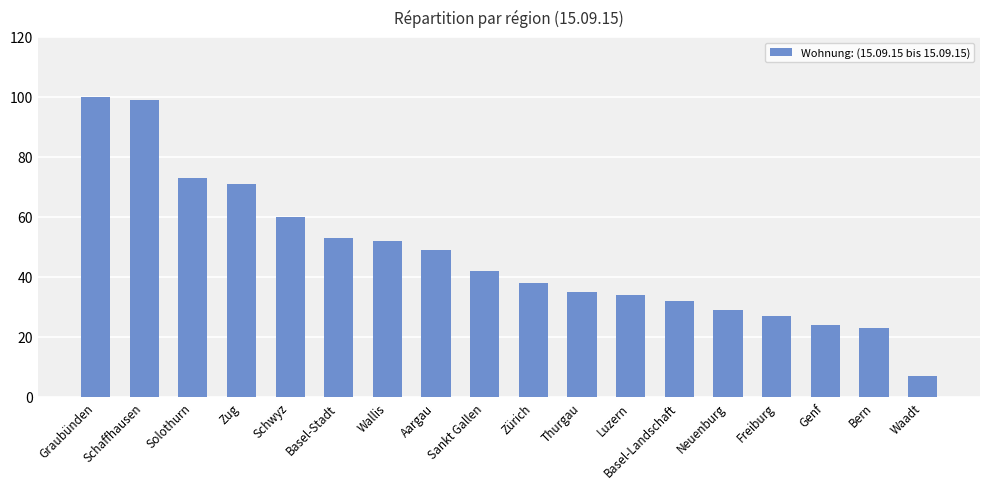

Between Luzern and Schwyz, which is larger?

Schwyz